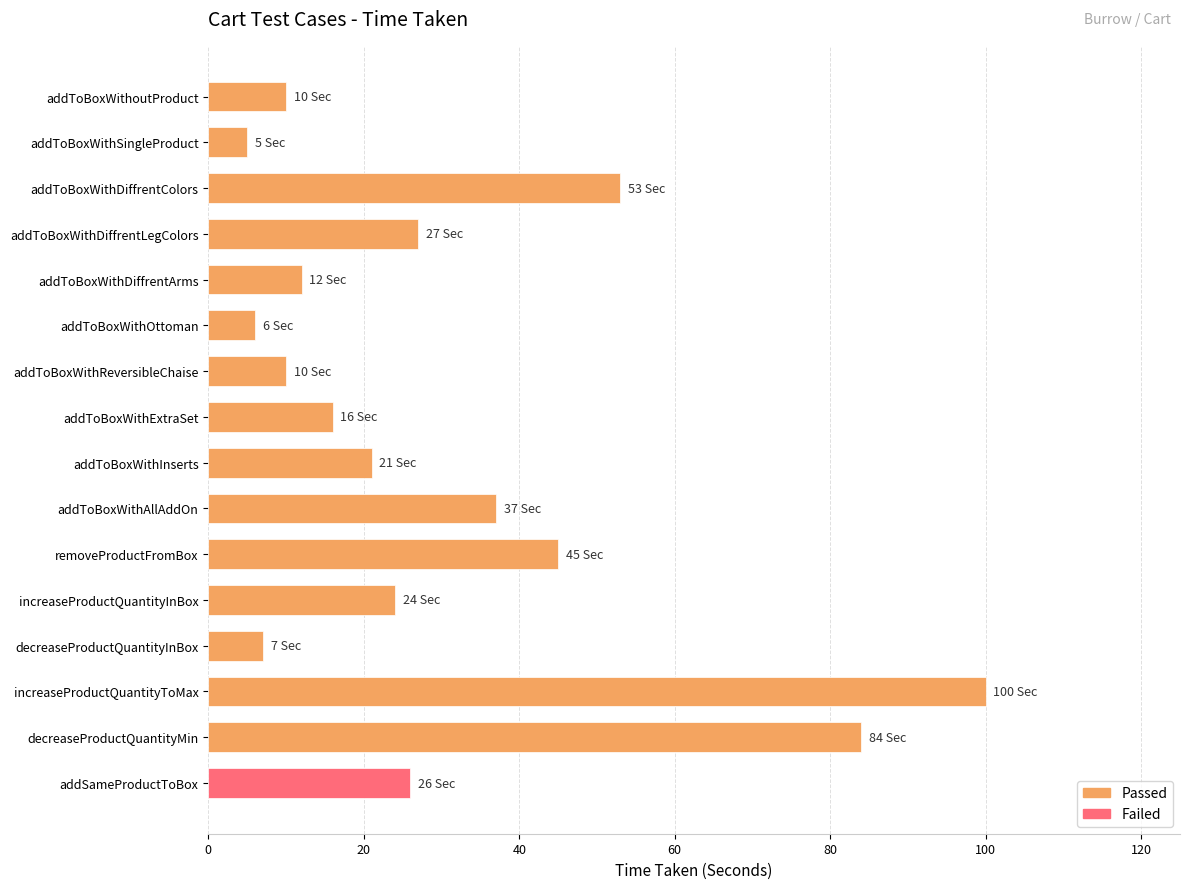

What value does the data have at addToBoxWithInserts?

21